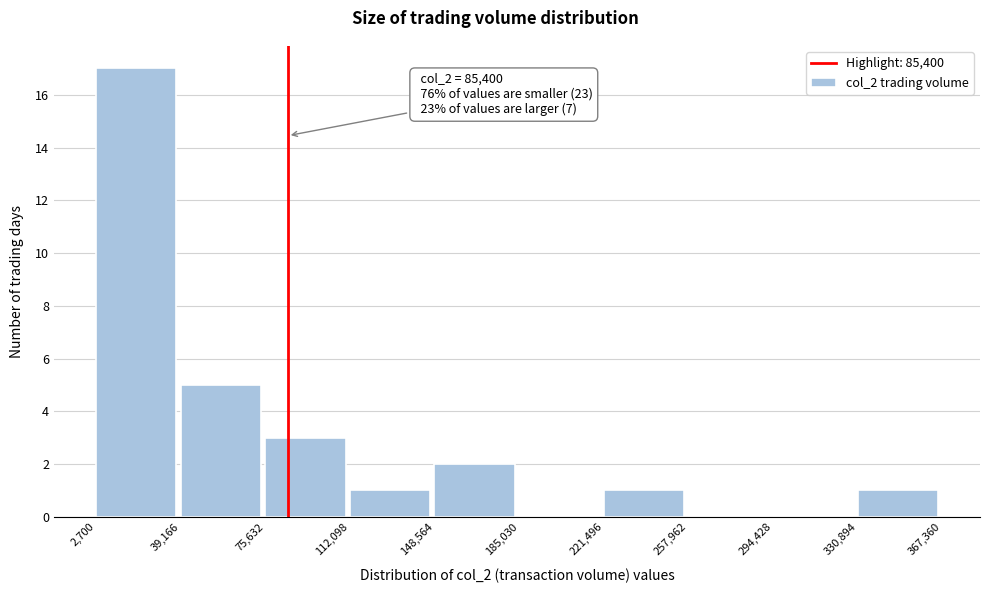

Over which range of the x-axis is the bar tallest?

2,700 to 39,166